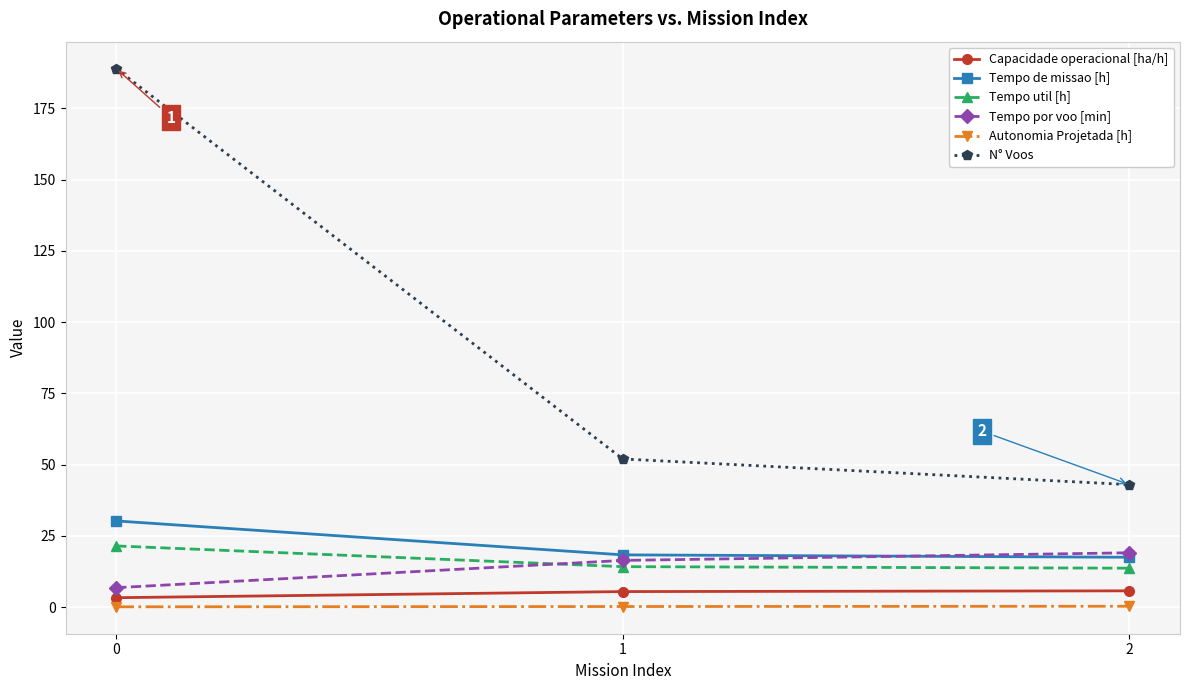

Which series changed the most between 1 and 2?

N° Voos